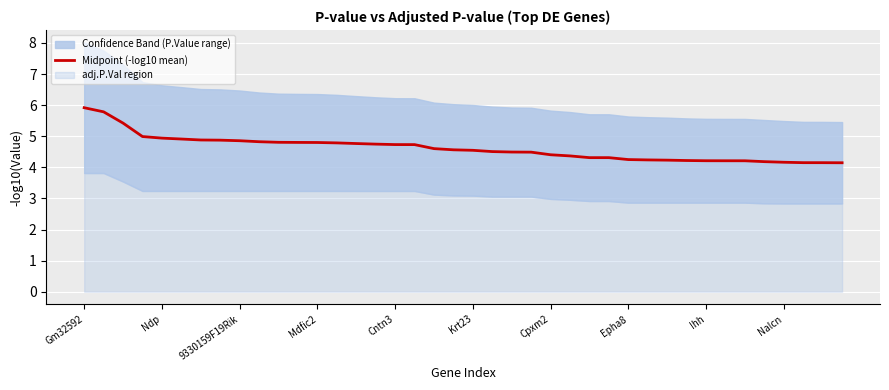

The value at 14 is 8.4. True or false?

False